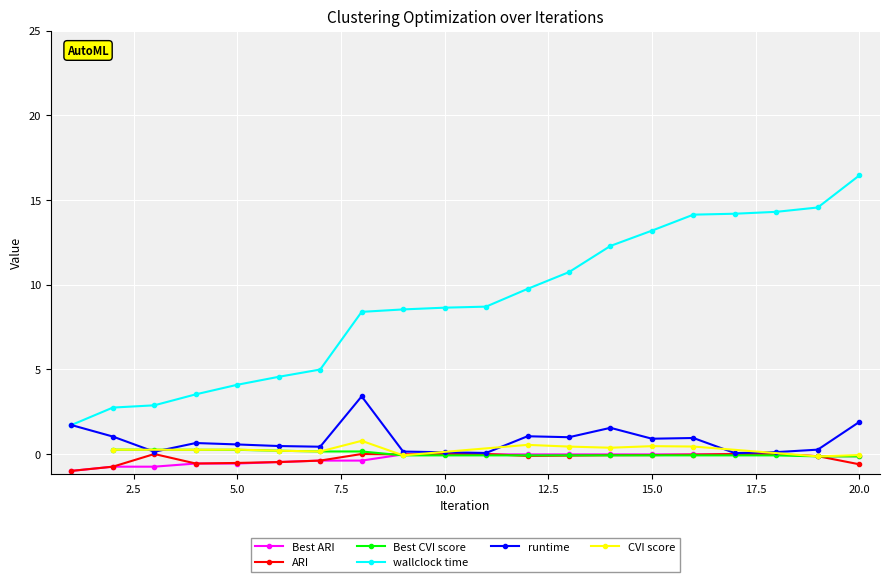

What is the greatest value displayed?

16.4